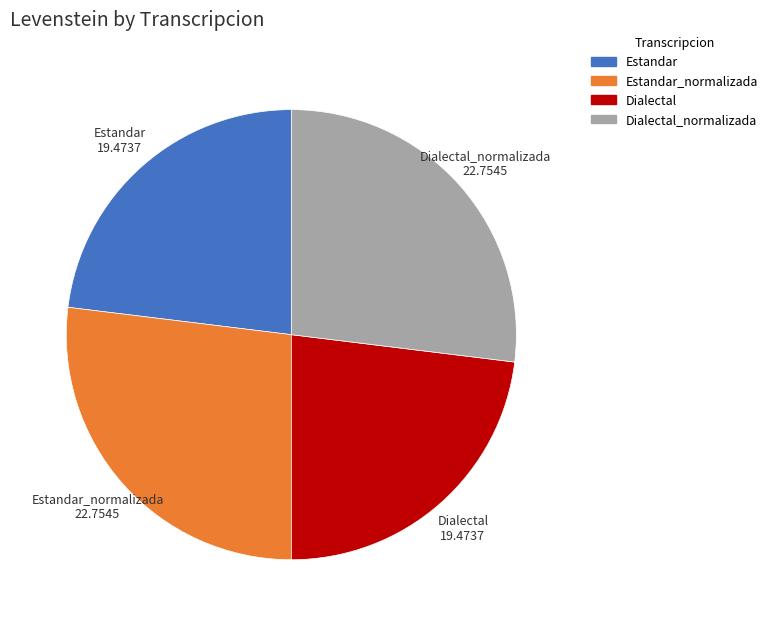

The Dialectal_normalizada slice represents 16% of the pie. True or false?

False